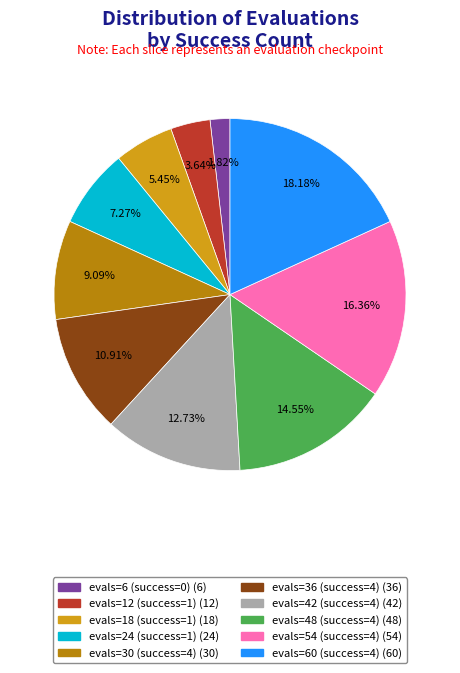

The evals=30 (success=4) slice represents 1% of the pie. True or false?

False